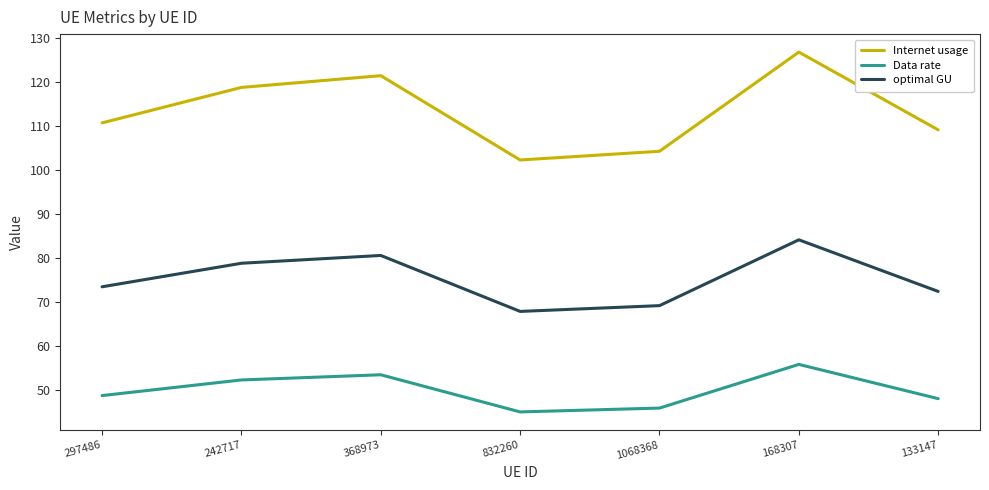

True or false: Data rate and optimal GU intersect in this chart.

False